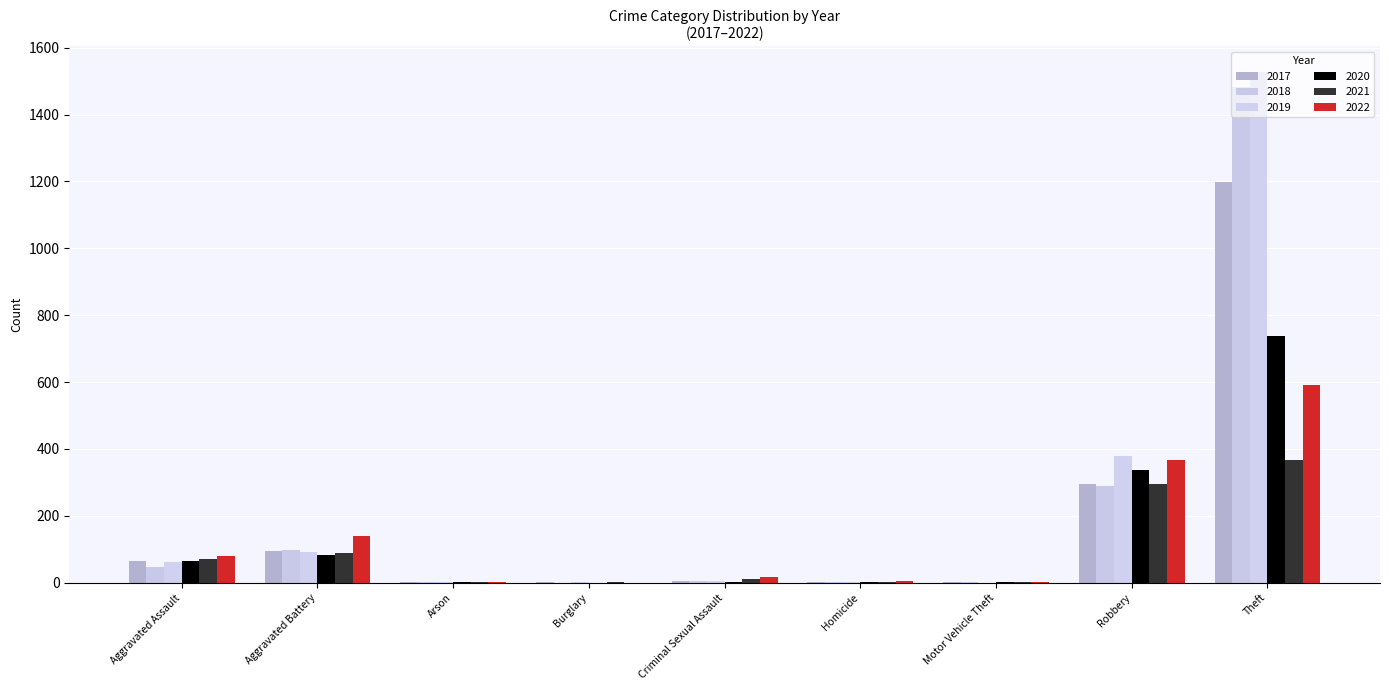

What is the spread (max minus min) of values at Aggravated Battery?

57